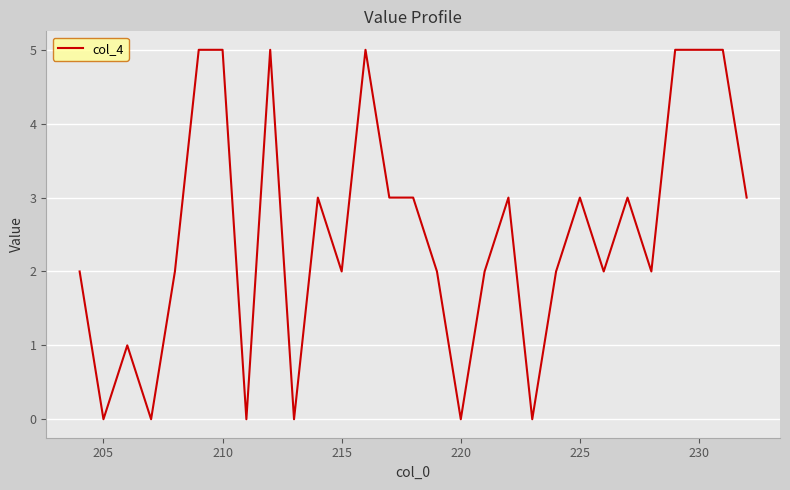

What is the greatest value displayed?

5